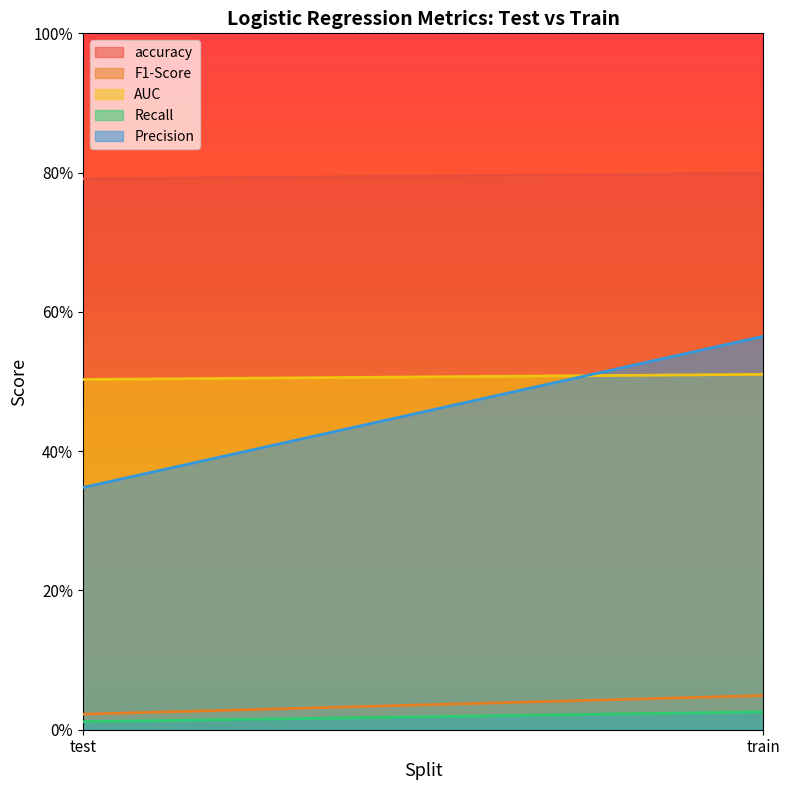

Count the number of categories in the chart.

2